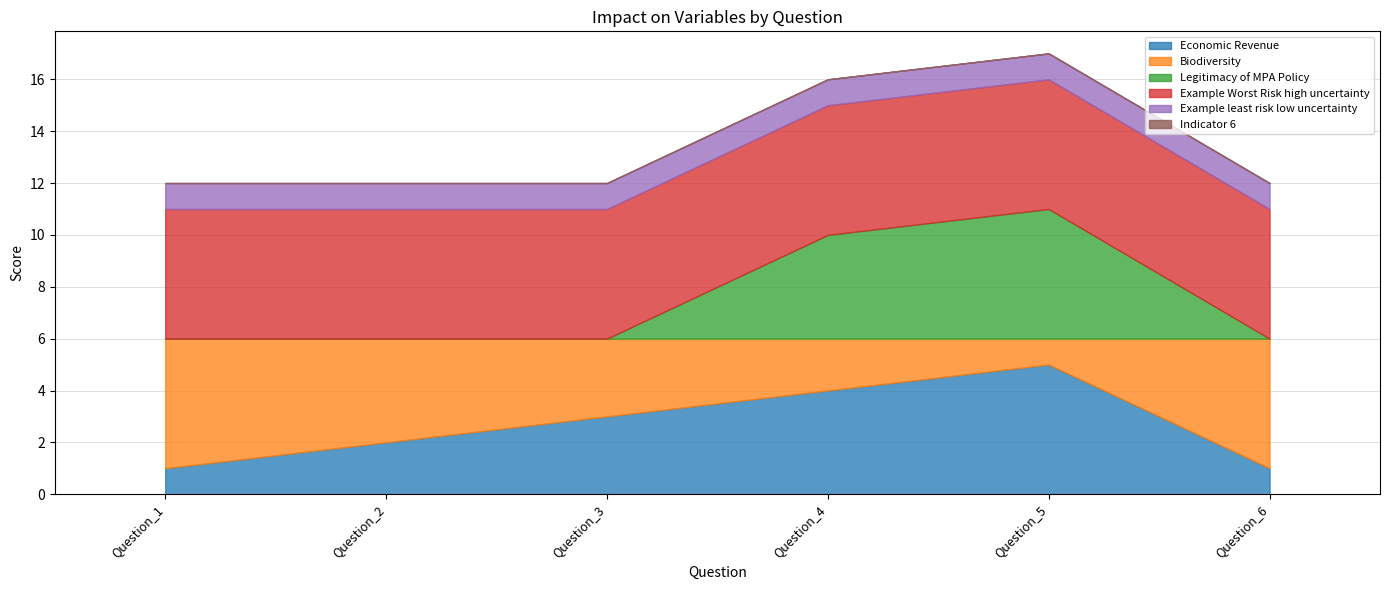

At how many categories does at least one series exceed 0?

6